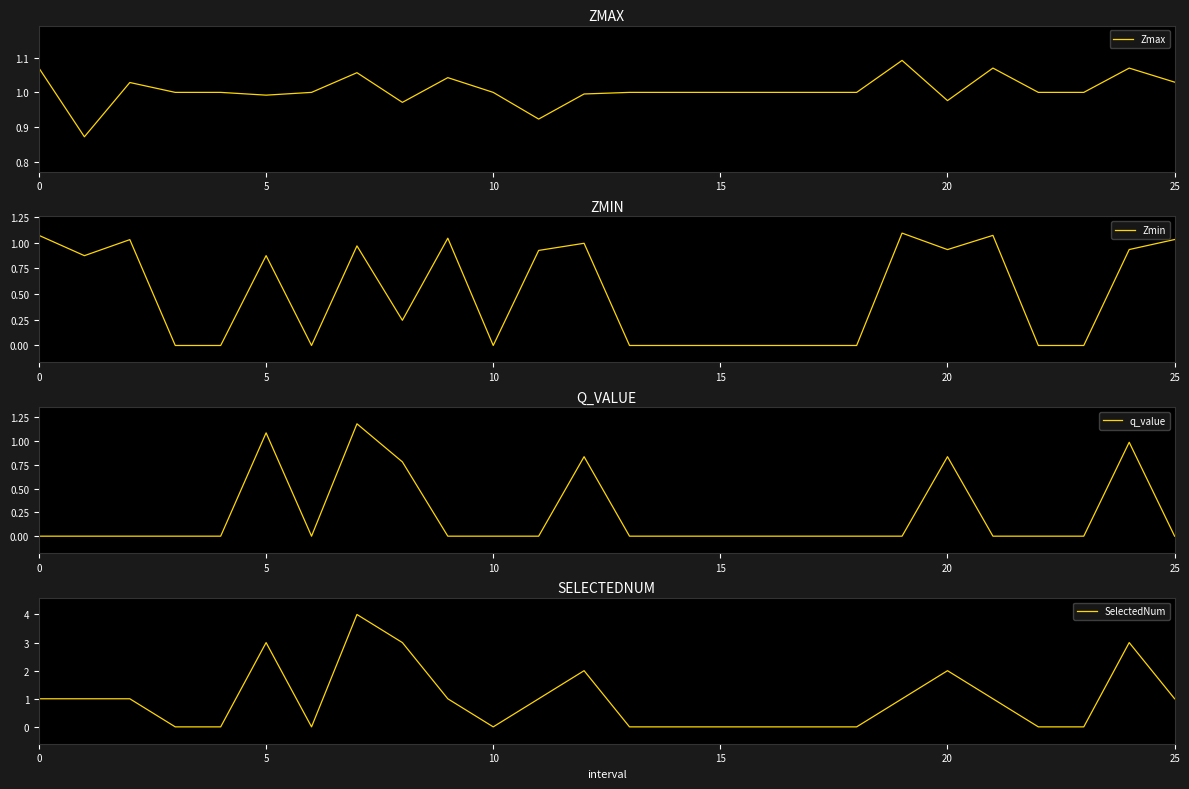

How many lines are shown in the chart?

4